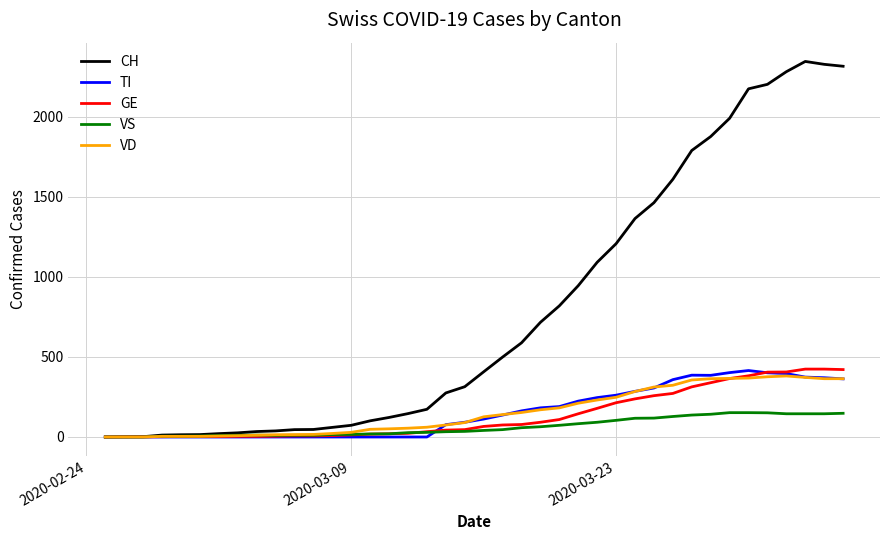

What is the greatest value displayed?

2345